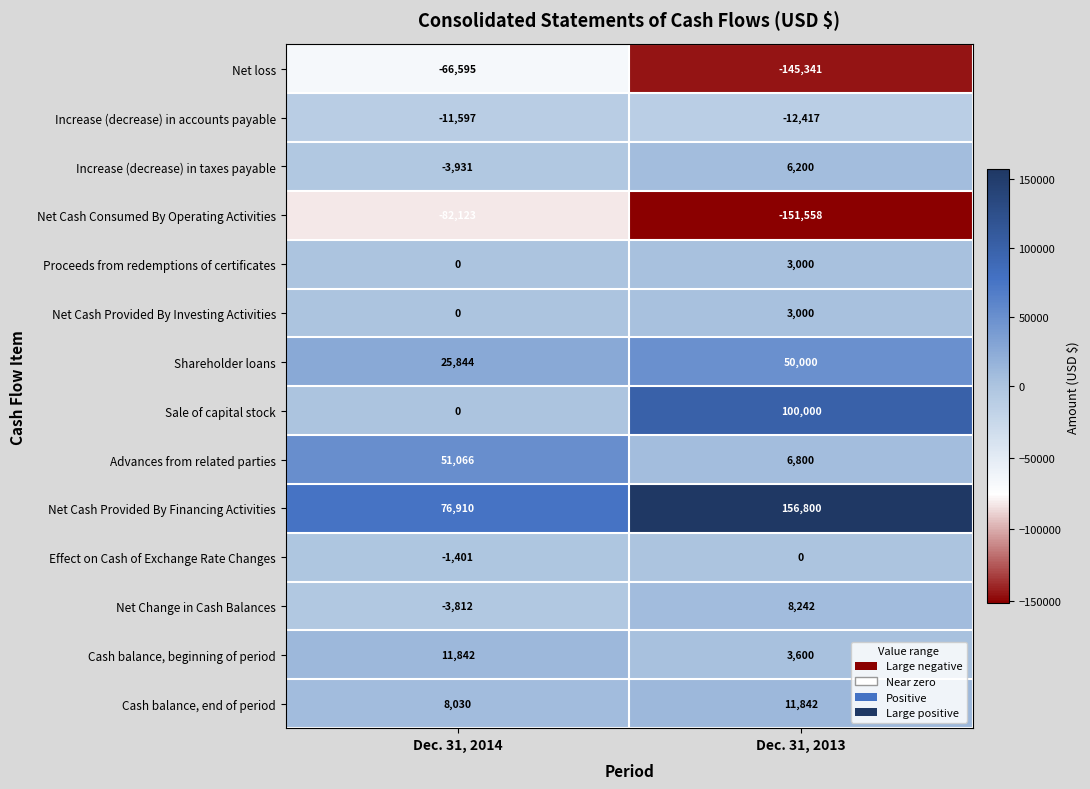

Read the Net Cash Provided By Financing Activities value at Dec. 31, 2013.

156800